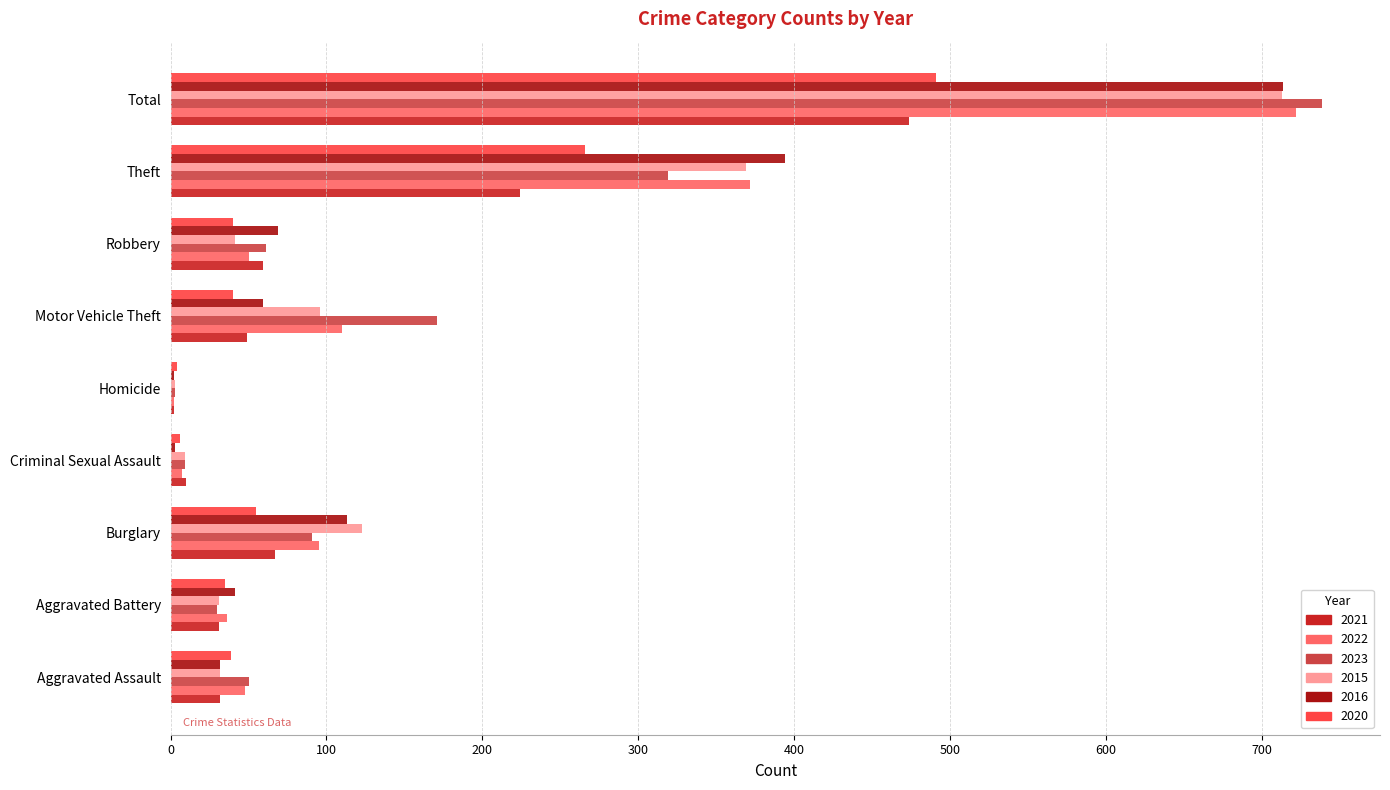

Between Aggravated Assault and Burglary, which series saw the biggest shift?

2015